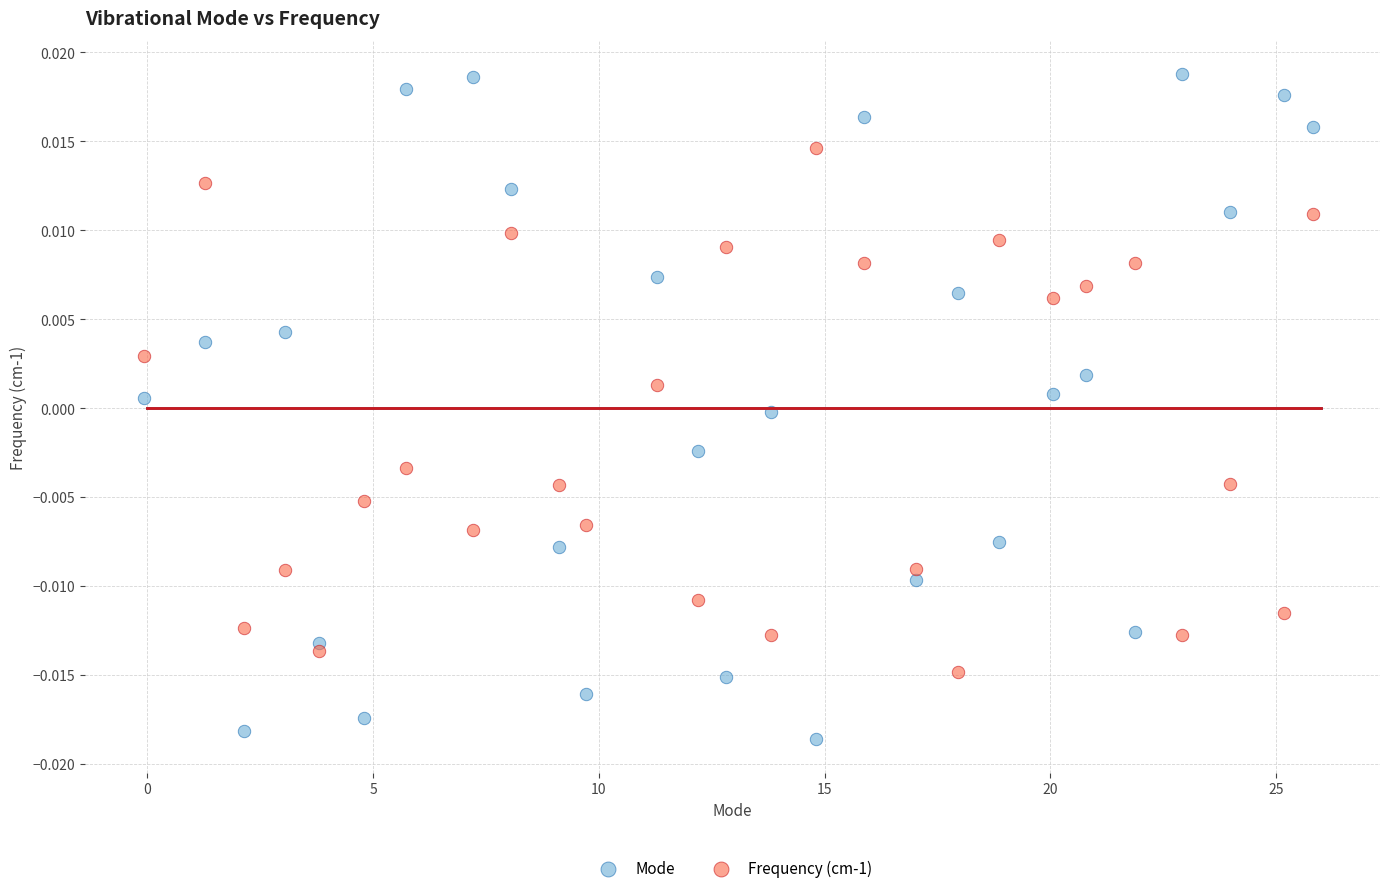

Which series has the largest Y range (max minus min)?

Mode